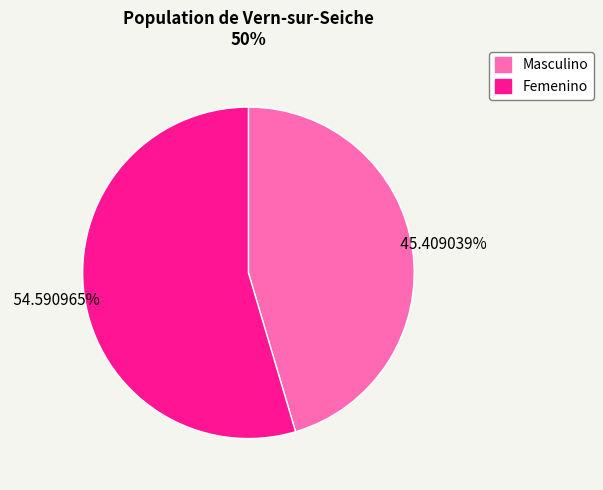

Is it true that Femenino is 45% of the pie?

False